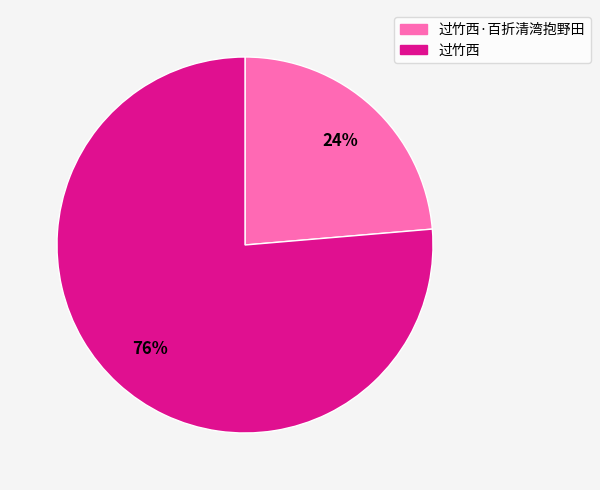

Does any single category account for the majority?

Yes